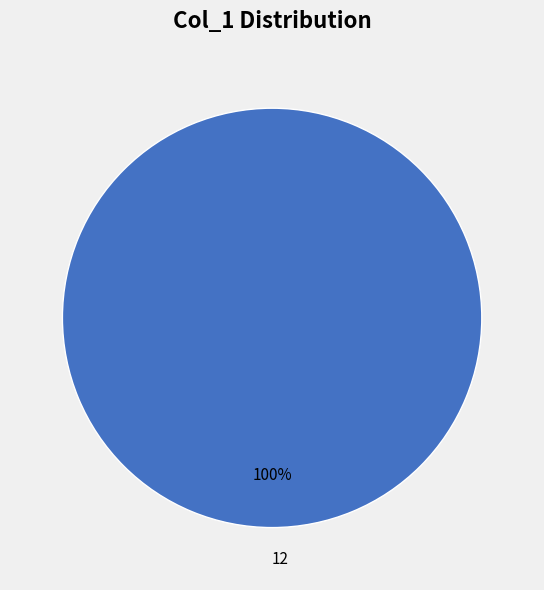

Is there any slice that represents more than half of the pie?

Yes